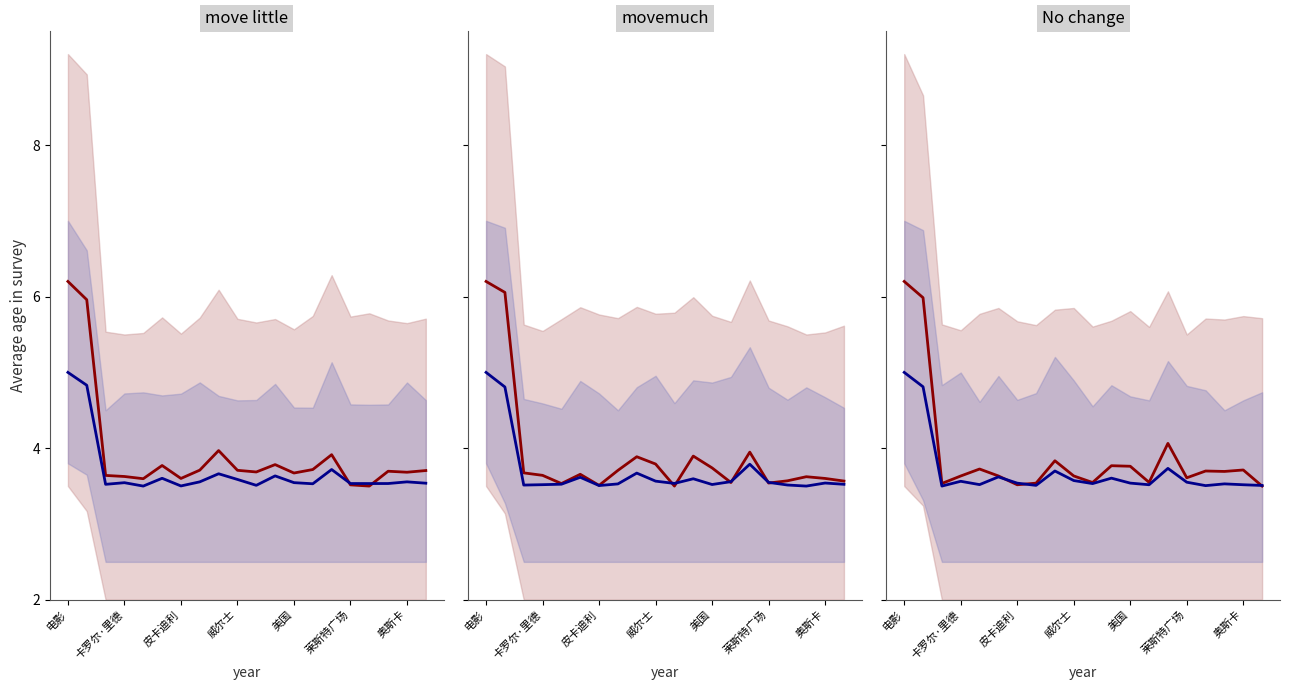

What is the difference between the second highest and minimum values in the 主线_红色 series?

2.5